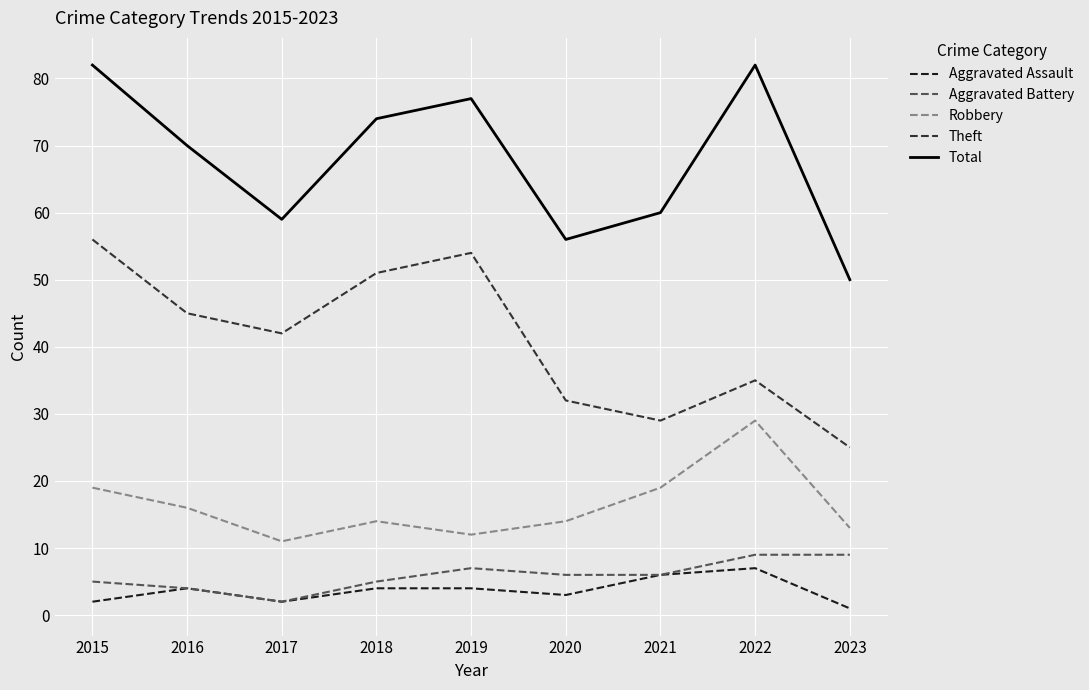

What is the total value across all series at 2019?

154